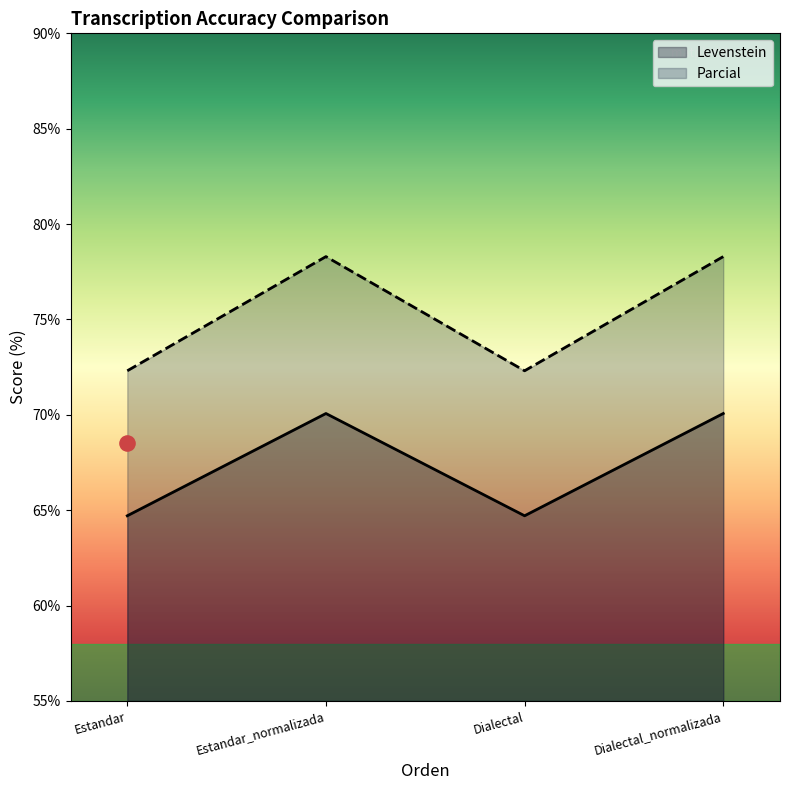

Which series reaches the minimum Y coordinate?

Levenstein